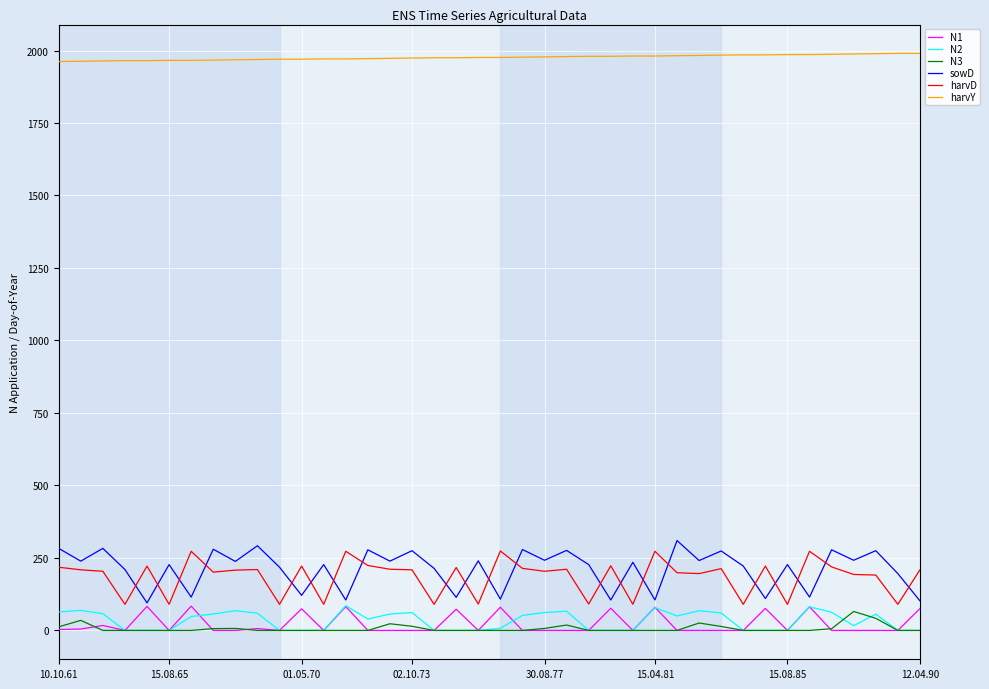

True or false: sowD and harvY intersect in this chart.

False